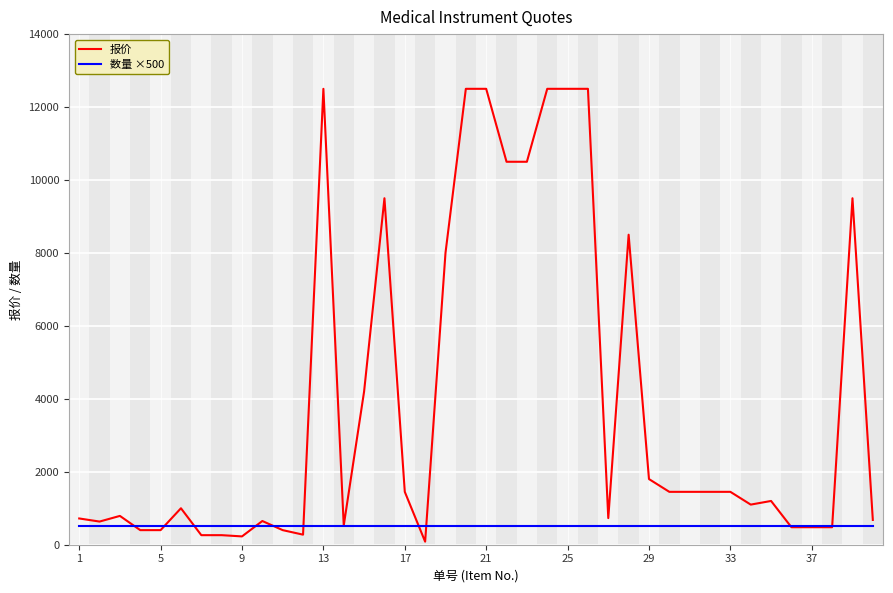

Which series has the largest total across all categories?

报价